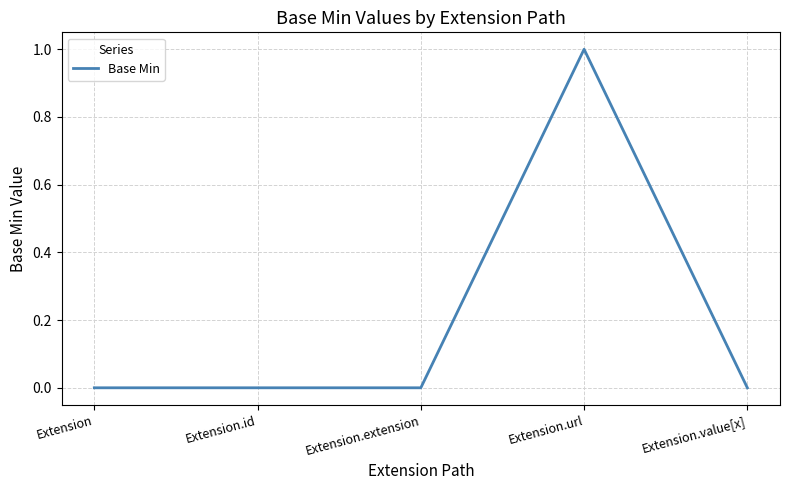

True or false: there are more than 0 points higher than both neighbors.

True